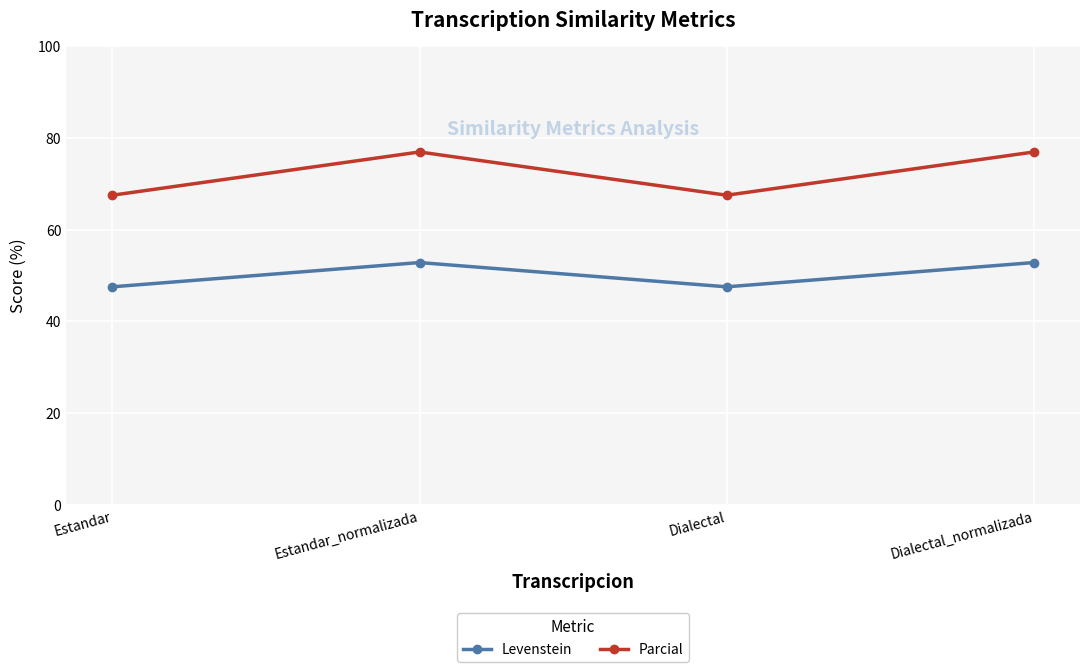

Read the Levenstein value at Estandar.

47.5